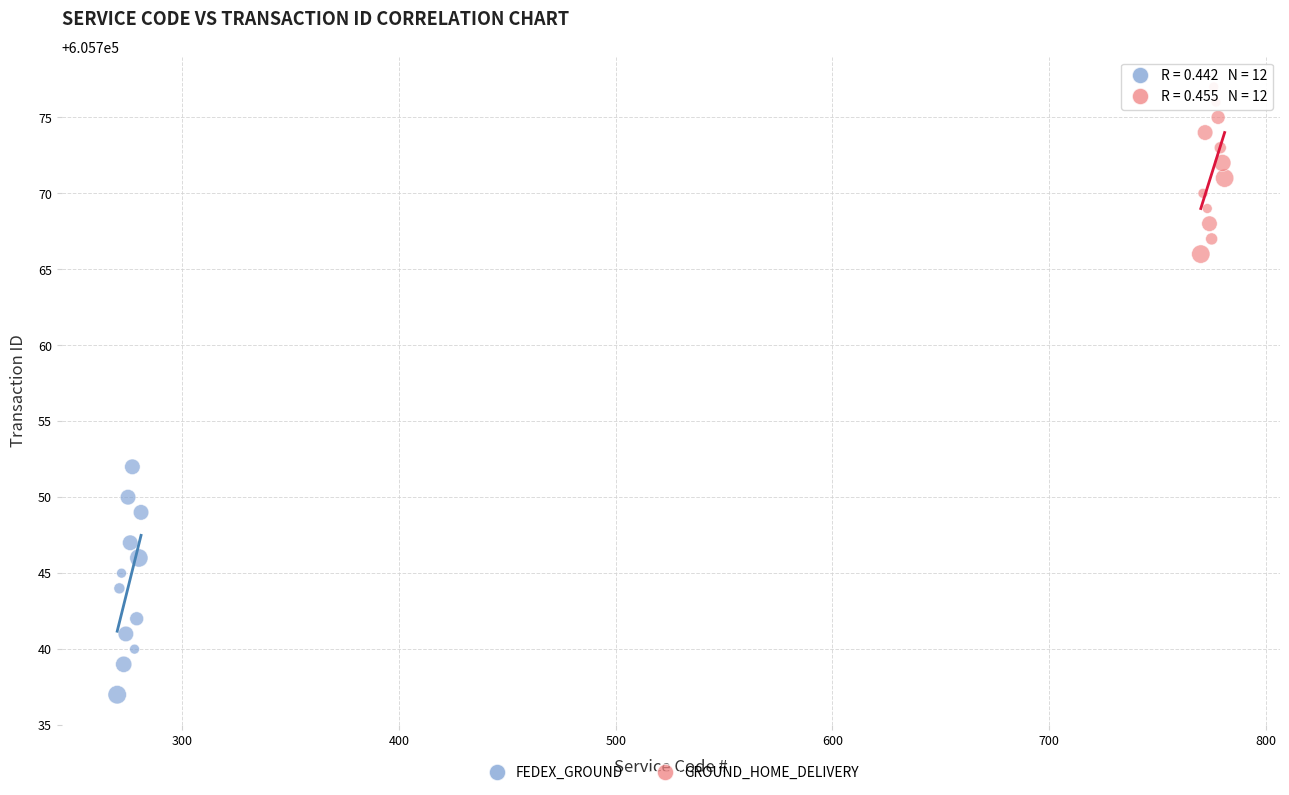

Which series reaches the minimum Y coordinate?

FEDEX_GROUND